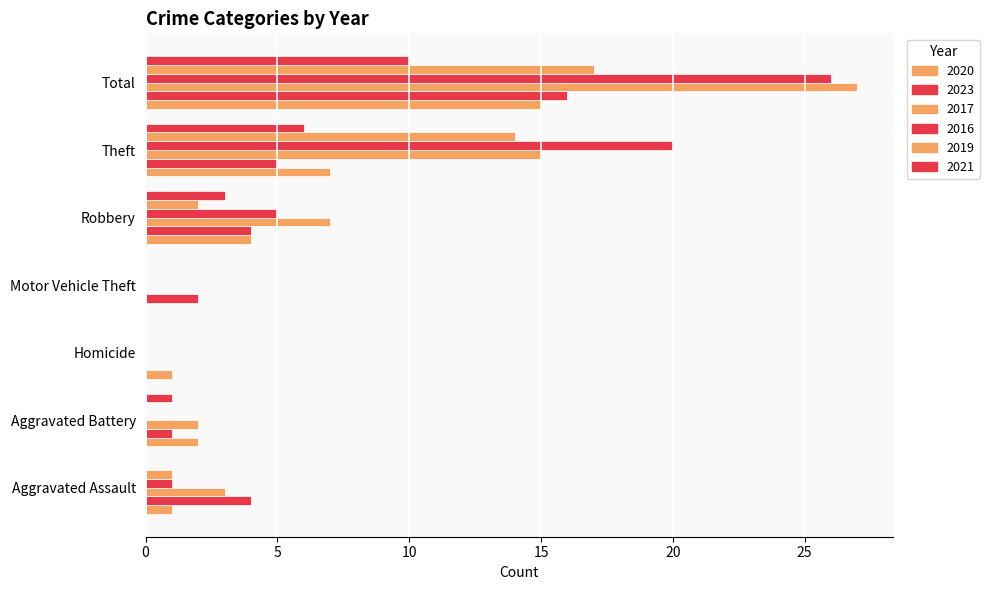

At which category is the sum across all series the highest?

Total